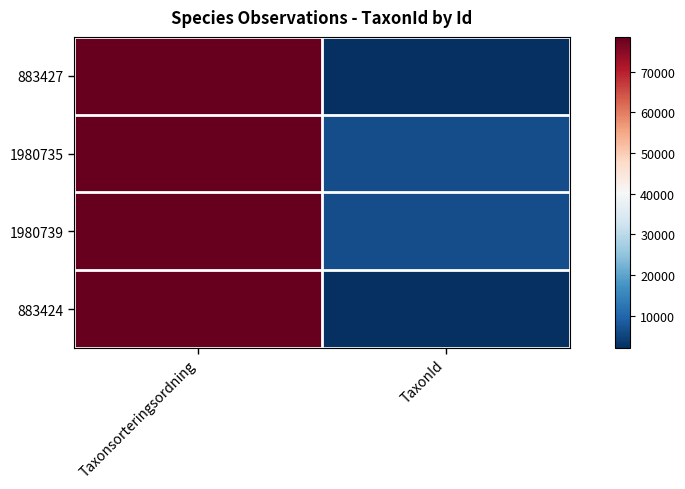

How many categories are shown in the chart?

2